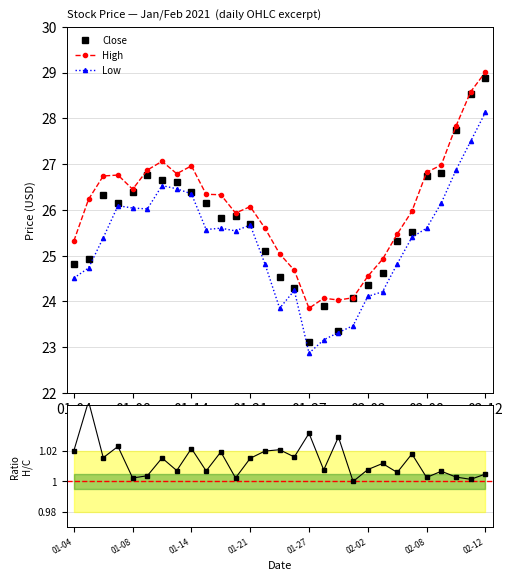

Is it true that High equals 6.9 at 02-02?

False